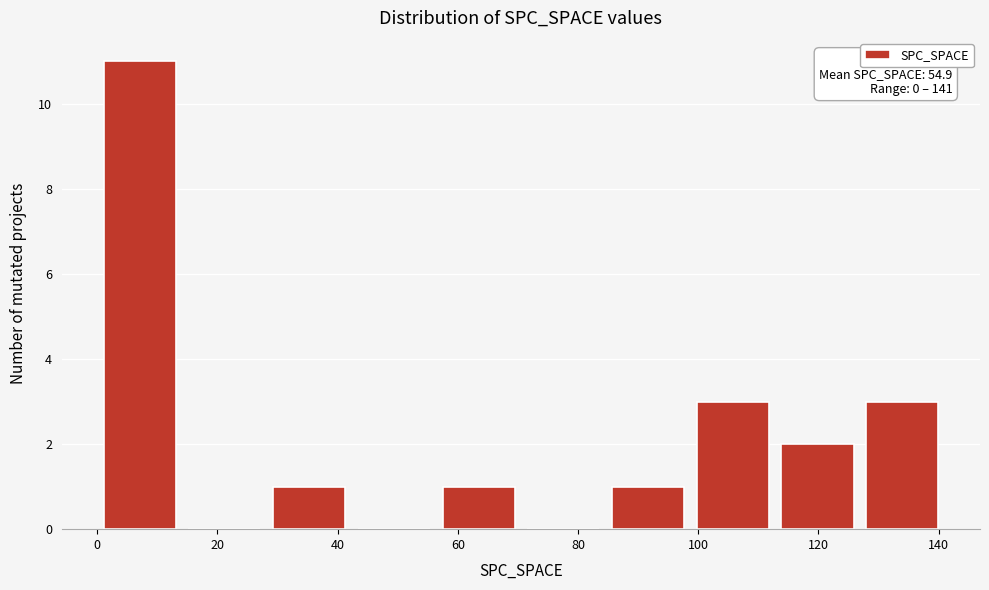

Which range on the x-axis has the tallest bar?

0 to 14